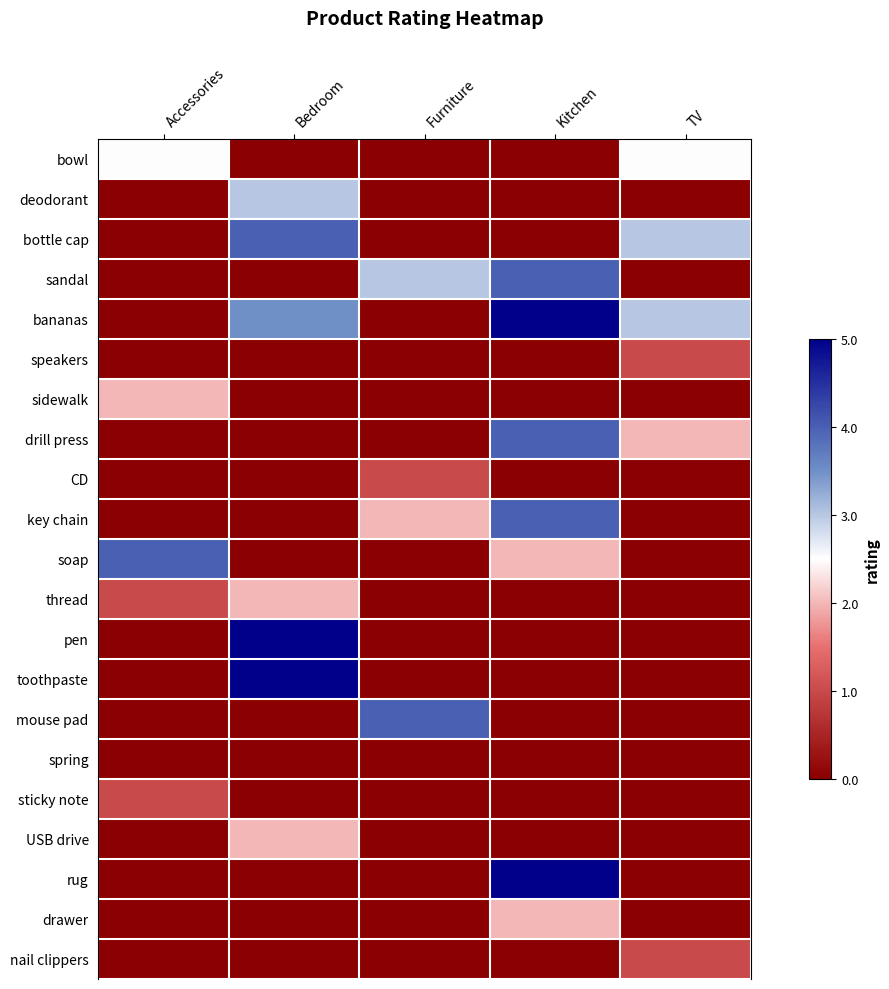

At Kitchen, list the series in order from smallest to largest.

bowl, deodorant, bottle cap, speakers, sidewalk, CD, thread, pen, toothpaste, mouse pad, spring, sticky note, USB drive, nail clippers, soap, drawer, sandal, drill press, key chain, bananas, rug